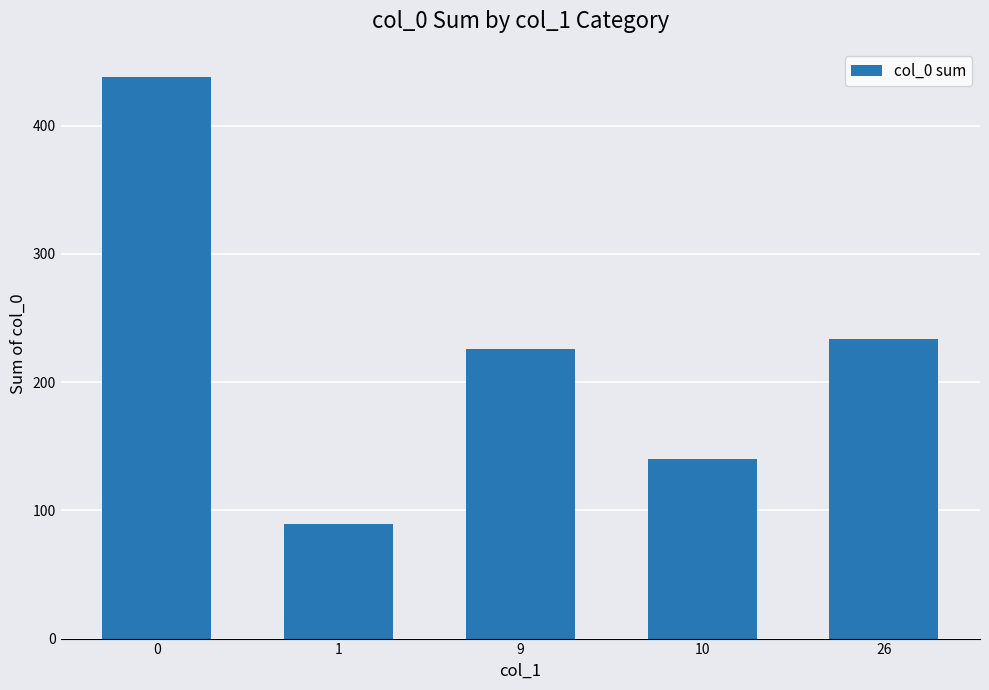

How many values are below 226?

2